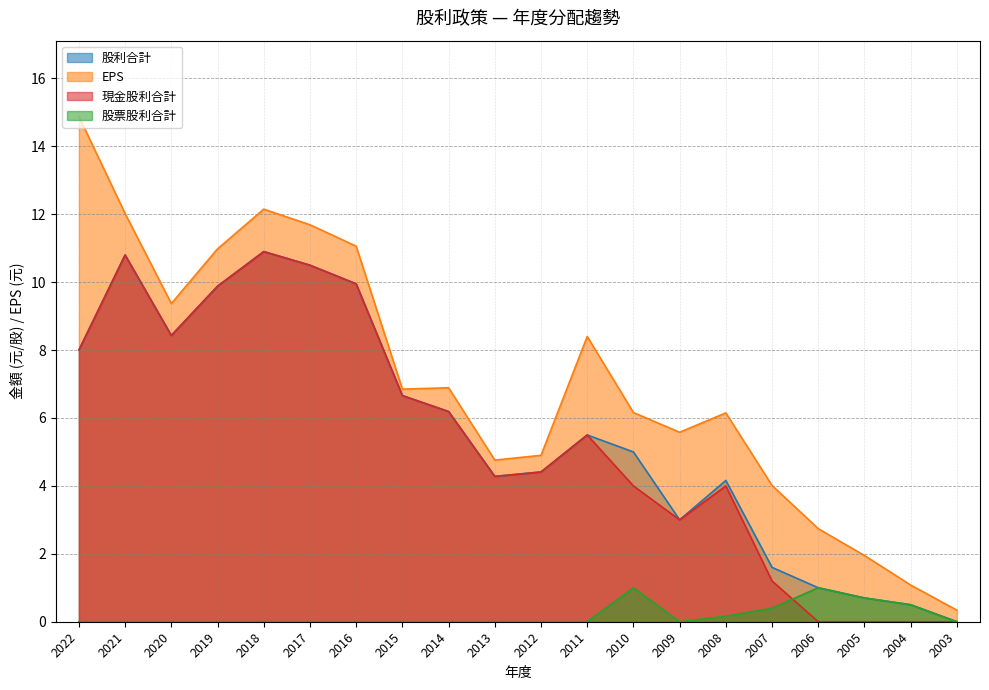

At 2021, list the series in order from smallest to largest.

股票股利合計, 股利合計, 現金股利合計, EPS